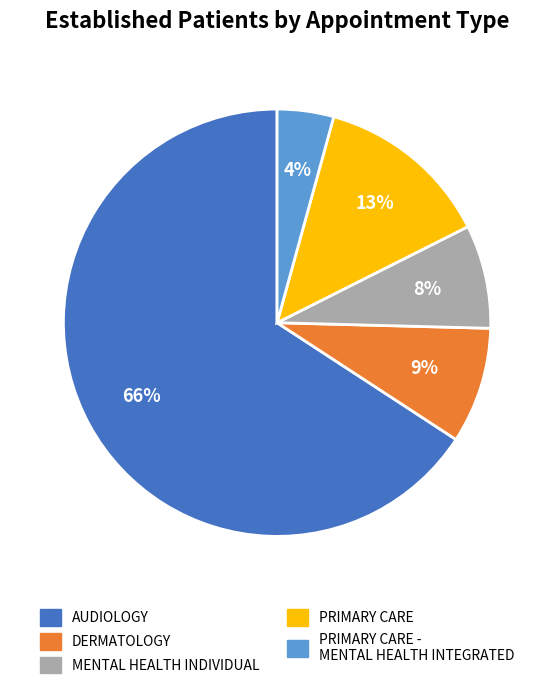

What is the largest slice in the pie chart?

AUDIOLOGY